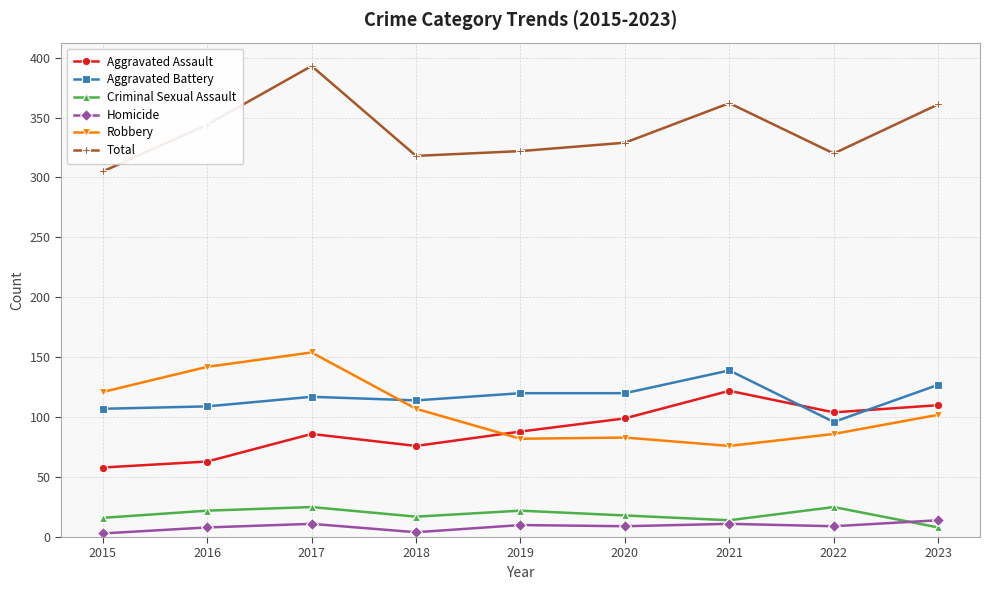

What is the lowest value of the Total series?

305